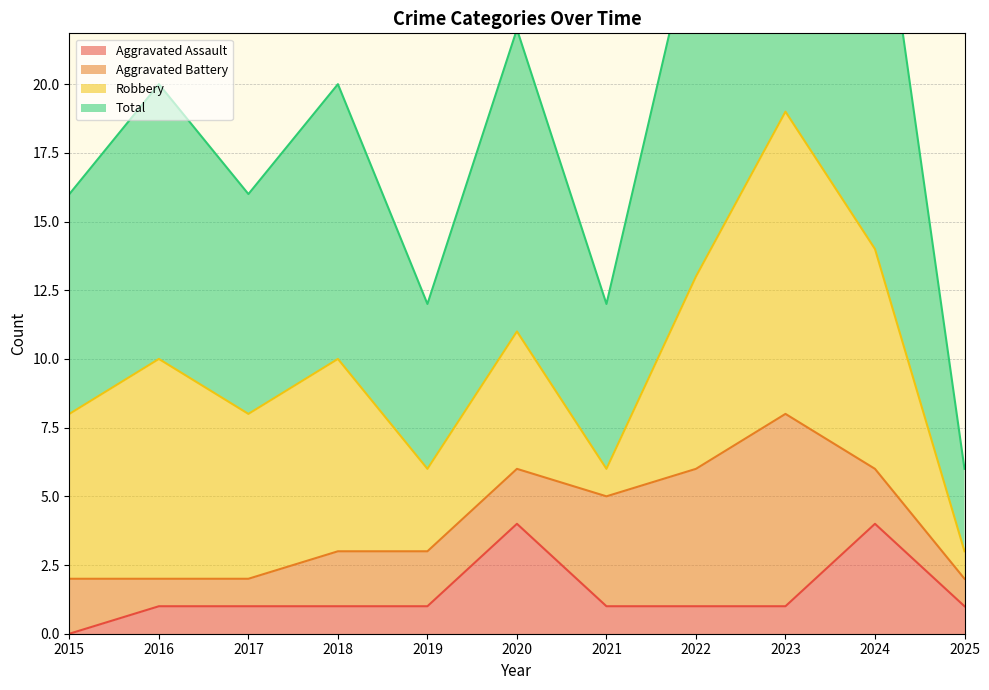

Is it true that Aggravated Assault equals 0 at 2016?

False